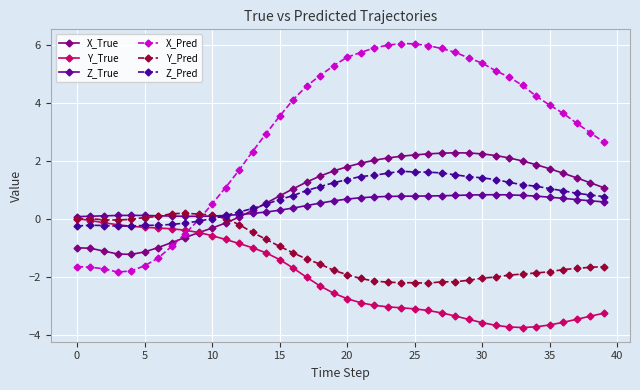

What is the value of the Z_Pred point at the 10th from the left?

-0.1